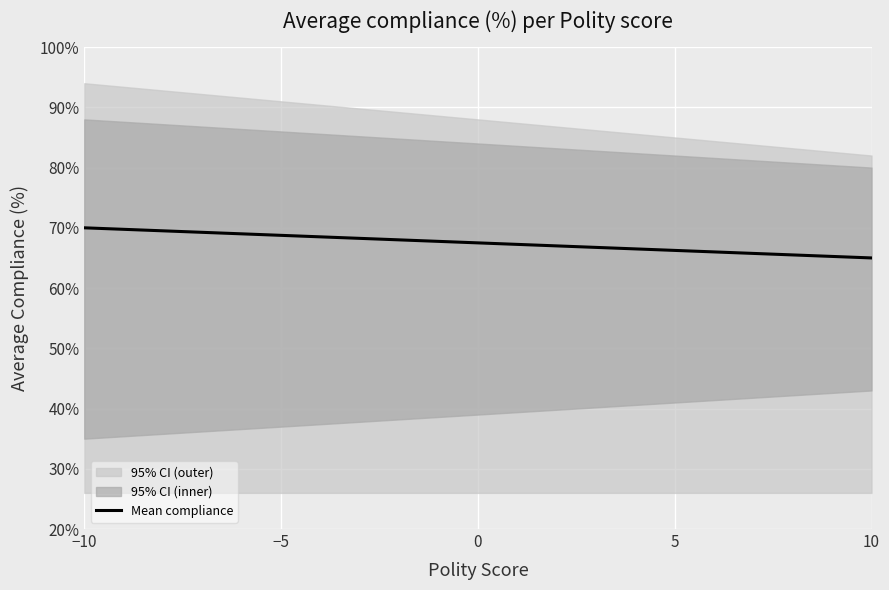

The value at 6 is 0.3. True or false?

False